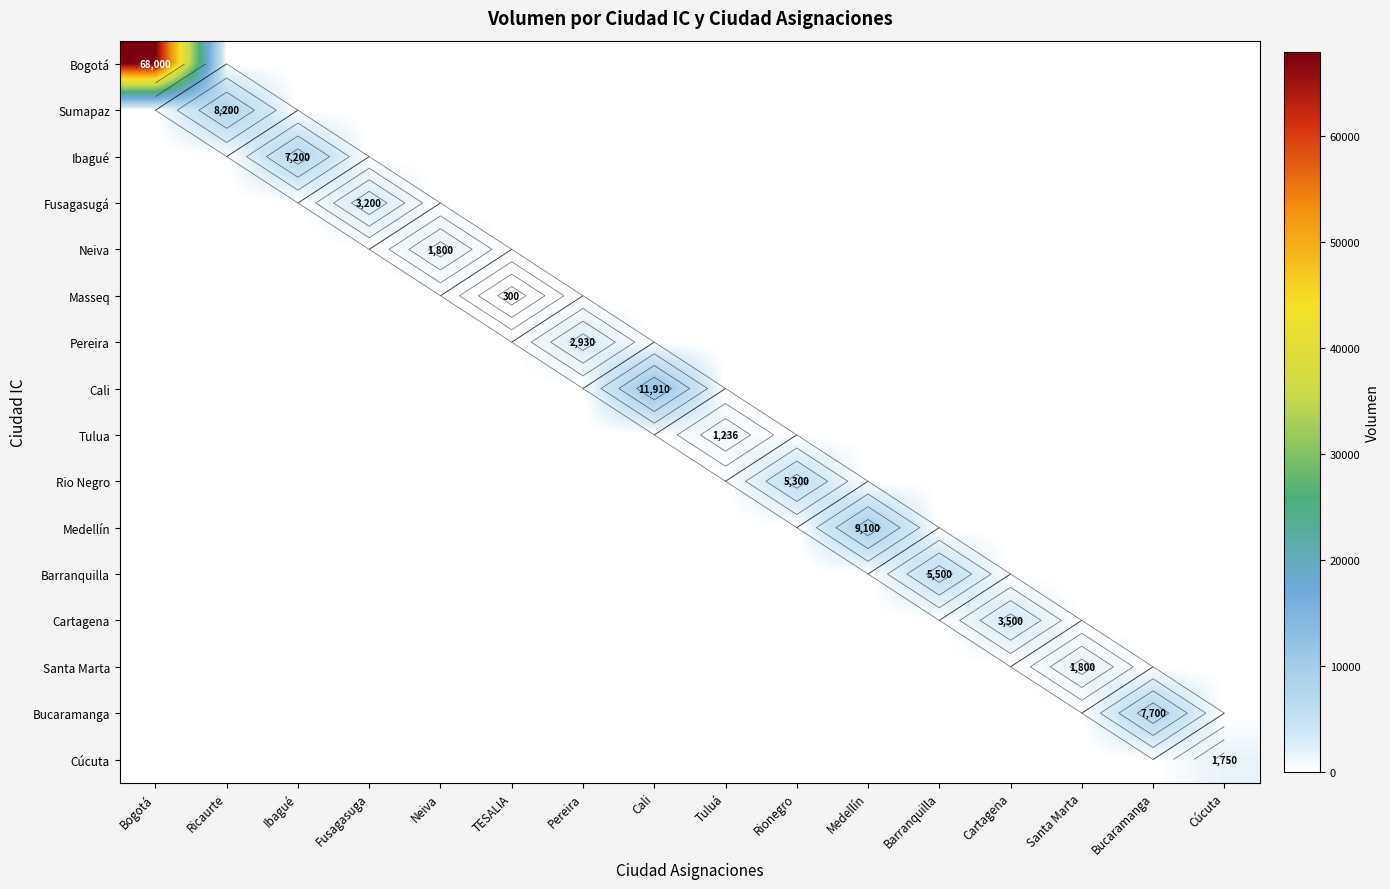

How many values in the Sumapaz series exceed 0?

1